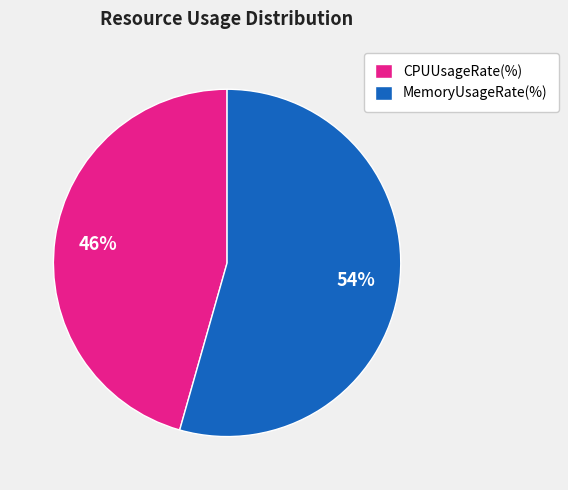

To the nearest percent, what portion does MemoryUsageRate(%) represent?

54%